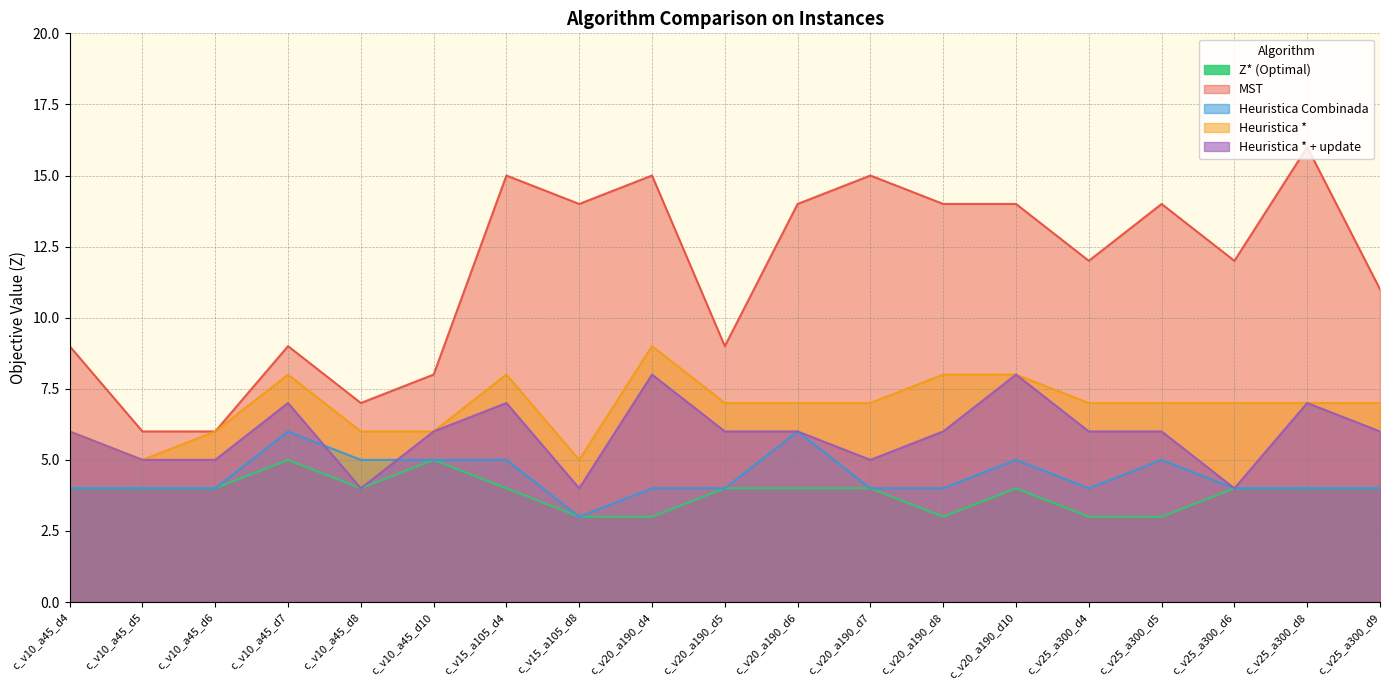

True or false: Z* (Optimal) and Heuristica * cross at least once.

False